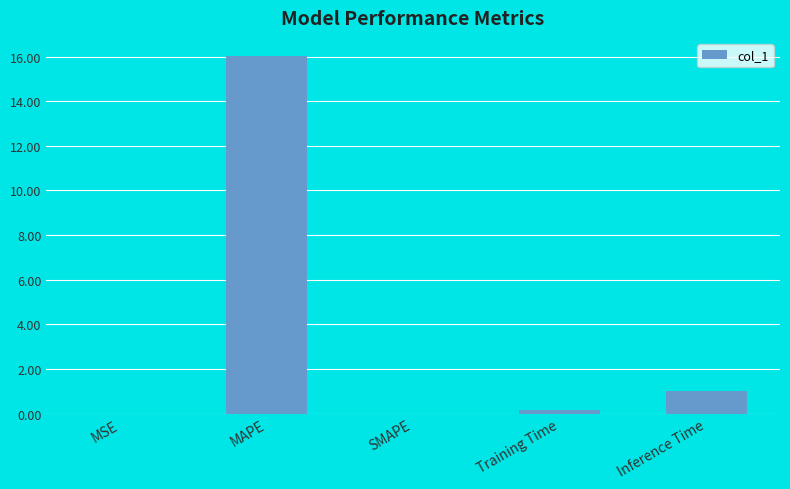

Between Inference Time and SMAPE, which is larger?

Inference Time